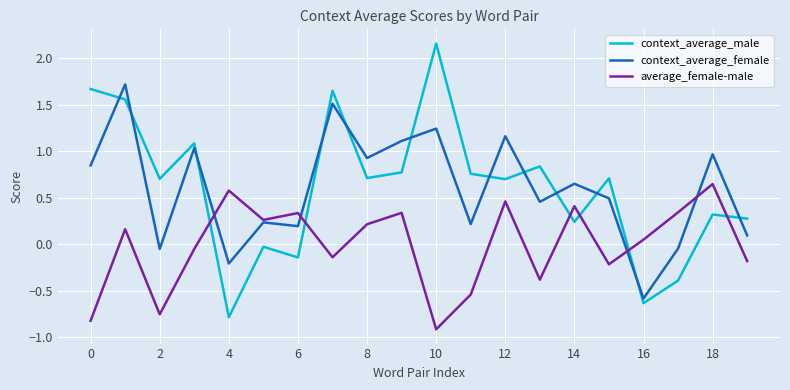

After their last crossing, which series has the higher values: context_average_female or context_average_male?

context_average_male